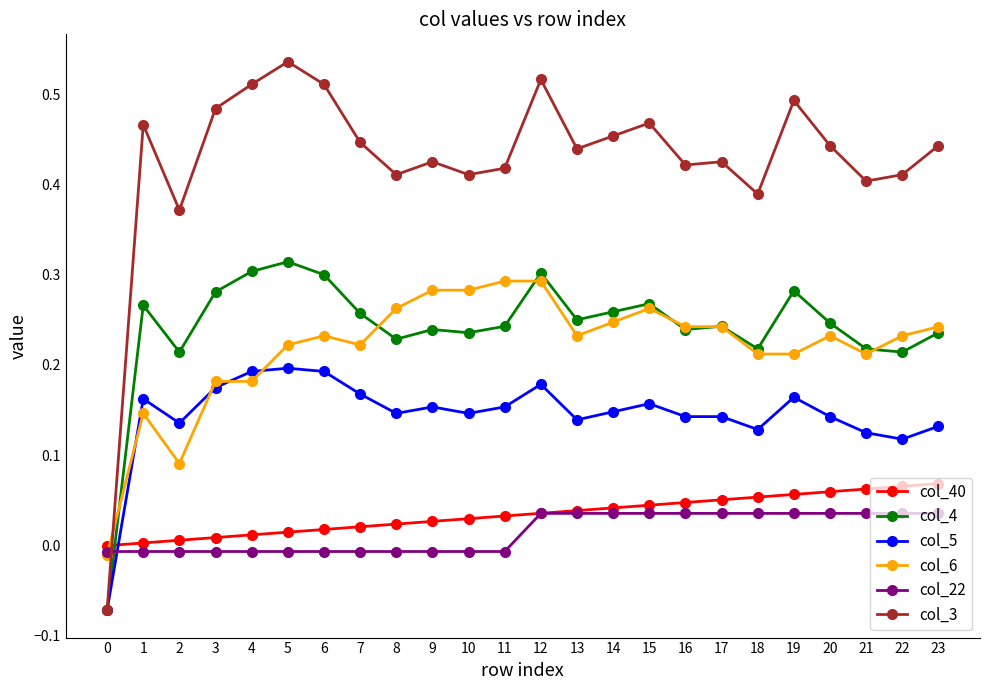

True or false: col_40 and col_3 intersect in this chart.

True